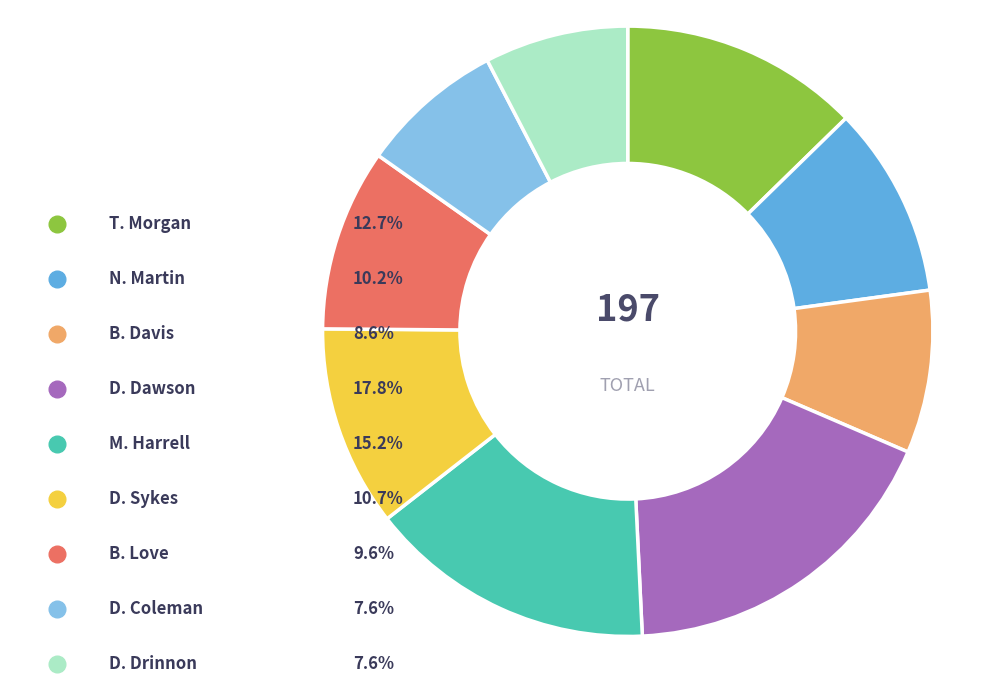

Does D. Dawson represent more than half of the total?

No